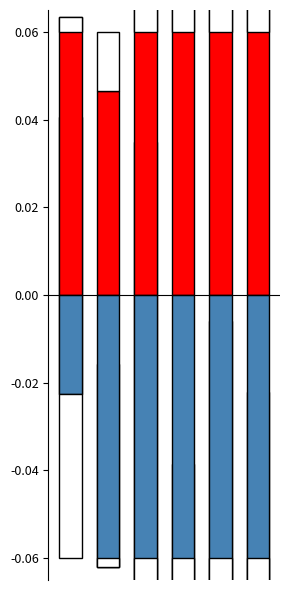

Count the number of categories in the chart.

6